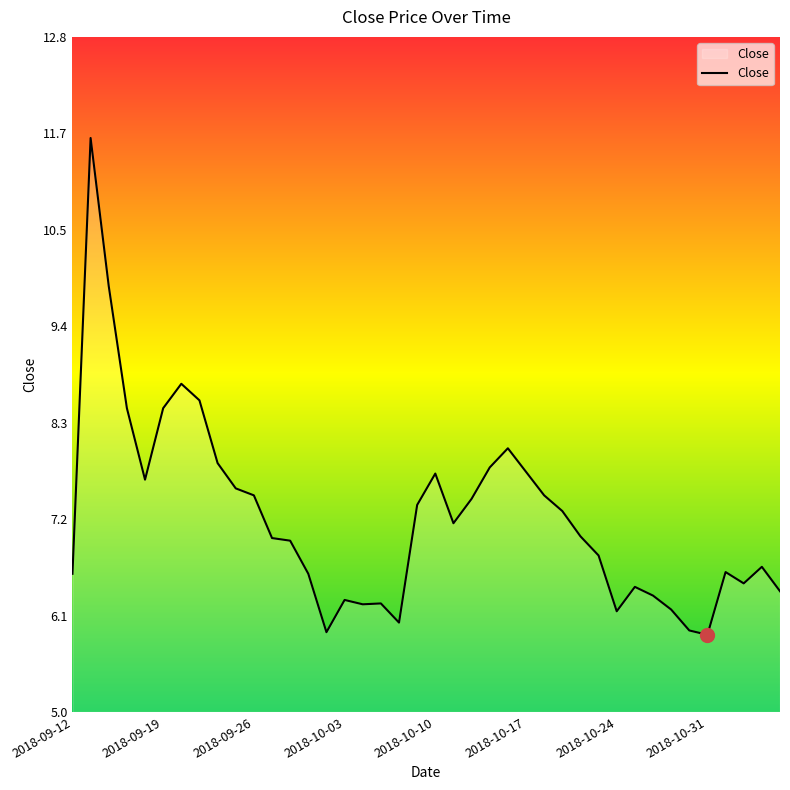

What is the greatest value displayed?

11.6